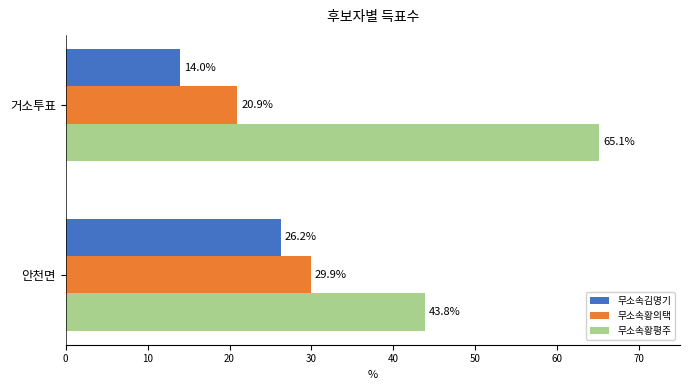

How many categories are shown in the chart?

2